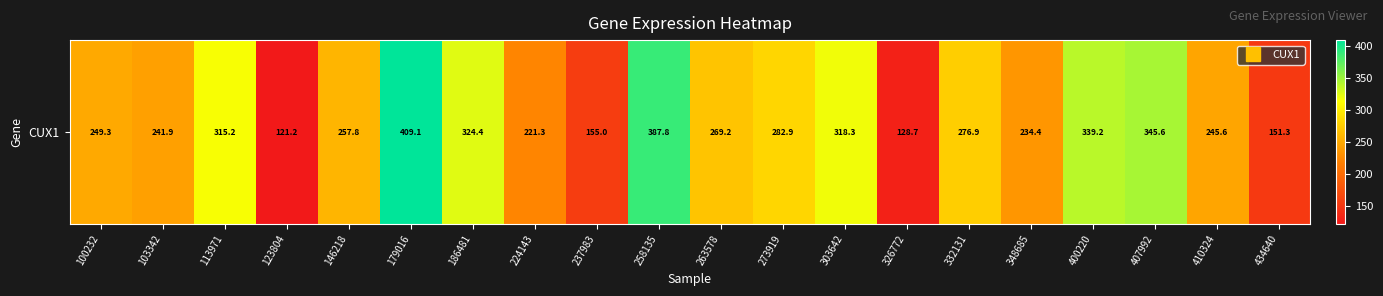

Reading right to left, list all the values displayed in this chart.

434640=151.3	410324=245.6	407992=345.6	400220=339.2	348685=234.4	332131=276.9	326772=128.7	303642=318.3	273919=282.9	263578=269.2	258135=387.8	237983=155.0	224143=221.3	186481=324.4	179016=409.1	146218=257.8	123804=121.2	113971=315.2	103342=241.9	100232=249.3